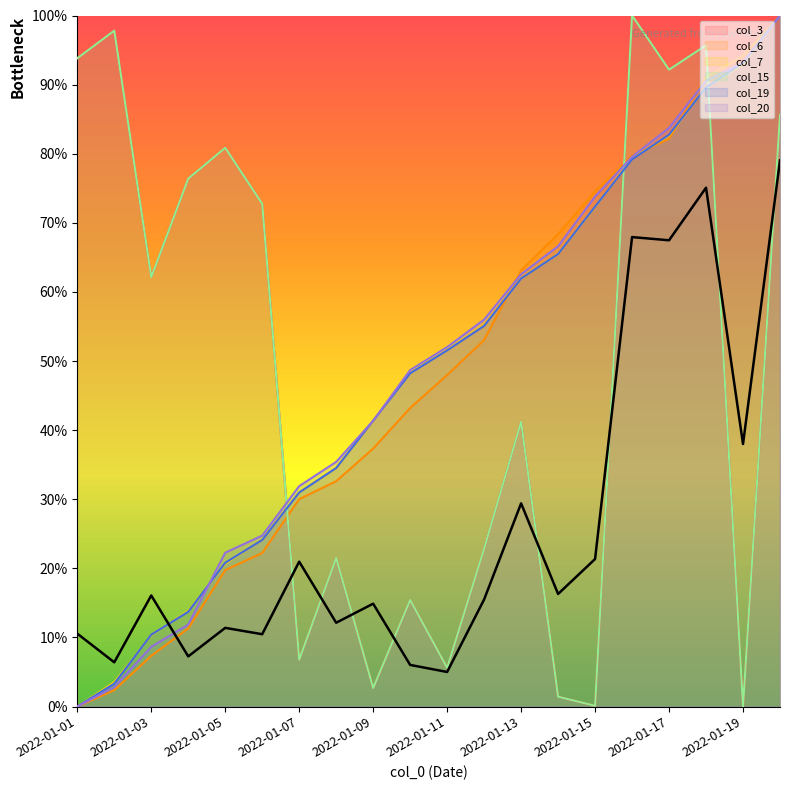

Reading left to right, list all the values displayed in this chart.

col_3: 2022-01-01=93.8	2022-01-02=97.8	2022-01-03=62.1	2022-01-04=76.4	2022-01-05=80.9	2022-01-06=72.7	2022-01-07=6.8	2022-01-08=21.5	2022-01-09=2.7	2022-01-10=15.4	2022-01-11=5.6	2022-01-12=22.8	2022-01-13=41.2	2022-01-14=1.4	2022-01-15=0.1	2022-01-16=100.0	2022-01-17=92.2	2022-01-18=95.7	2022-01-19=0.0	2022-01-20=85.7
col_6: 2022-01-01=0.0	2022-01-02=2.4	2022-01-03=7.3	2022-01-04=11.3	2022-01-05=19.7	2022-01-06=22.2	2022-01-07=30.0	2022-01-08=32.6	2022-01-09=37.3	2022-01-10=43.2	2022-01-11=48.0	2022-01-12=53.0	2022-01-13=63.1	2022-01-14=68.4	2022-01-15=74.5	2022-01-16=79.7	2022-01-17=82.2	2022-01-18=91.1	2022-01-19=94.2	2022-01-20=100.0
col_7: 2022-01-01=0.0	2022-01-02=3.5	2022-01-03=10.3	2022-01-04=13.8	2022-01-05=20.7	2022-01-06=24.2	2022-01-07=31.0	2022-01-08=34.5	2022-01-09=41.3	2022-01-10=48.4	2022-01-11=51.6	2022-01-12=55.2	2022-01-13=62.0	2022-01-14=65.5	2022-01-15=72.3	2022-01-16=79.3	2022-01-17=82.6	2022-01-18=89.7	2022-01-19=93.0	2022-01-20=100.0
col_15: 2022-01-01=93.8	2022-01-02=97.8	2022-01-03=62.1	2022-01-04=76.4	2022-01-05=80.9	2022-01-06=72.7	2022-01-07=6.8	2022-01-08=21.5	2022-01-09=2.7	2022-01-10=15.4	2022-01-11=5.6	2022-01-12=22.8	2022-01-13=41.2	2022-01-14=1.4	2022-01-15=0.1	2022-01-16=100.0	2022-01-17=92.2	2022-01-18=95.7	2022-01-19=0.0	2022-01-20=85.7
col_19: 2022-01-01=0.0	2022-01-02=3.3	2022-01-03=10.4	2022-01-04=13.7	2022-01-05=20.8	2022-01-06=24.1	2022-01-07=31.0	2022-01-08=34.5	2022-01-09=41.4	2022-01-10=48.2	2022-01-11=51.5	2022-01-12=55.1	2022-01-13=61.9	2022-01-14=65.5	2022-01-15=72.3	2022-01-16=79.2	2022-01-17=82.7	2022-01-18=89.6	2022-01-19=93.1	2022-01-20=100.0
col_20: 2022-01-01=0.0	2022-01-02=2.8	2022-01-03=8.6	2022-01-04=11.9	2022-01-05=22.3	2022-01-06=24.7	2022-01-07=31.9	2022-01-08=35.4	2022-01-09=41.4	2022-01-10=48.7	2022-01-11=52.0	2022-01-12=56.0	2022-01-13=62.6	2022-01-14=66.6	2022-01-15=73.8	2022-01-16=79.6	2022-01-17=83.7	2022-01-18=90.5	2022-01-19=93.2	2022-01-20=100.0